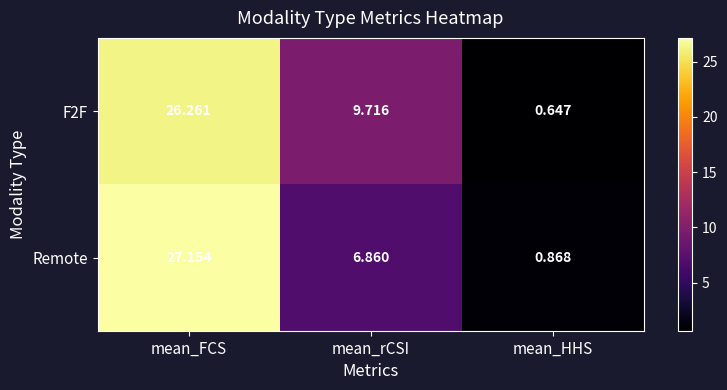

List the labels in order of F2F value, smallest first.

mean_HHS, mean_rCSI, mean_FCS